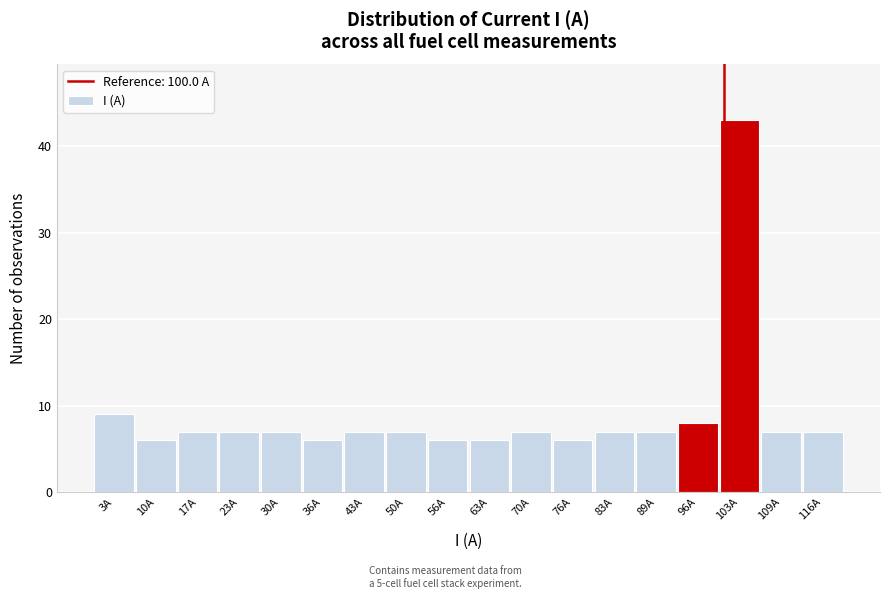

Reading left to right, list every bar in this chart as the range it spans on the x-axis followed by its height. Neither the bar edges nor the heights are printed on the chart, so give them approximately, as read against the axes.

0 to 7: 9
7 to 13: 6
13 to 20: 7
20 to 27: 7
27 to 33: 7
33 to 40: 6
40 to 46: 7
46 to 53: 7
53 to 60: 6
60 to 66: 6
66 to 73: 7
73 to 80: 6
80 to 86: 7
86 to 93: 7
93 to 99: 8
99 to 106: 43
106 to 113: 7
113 to 119: 7